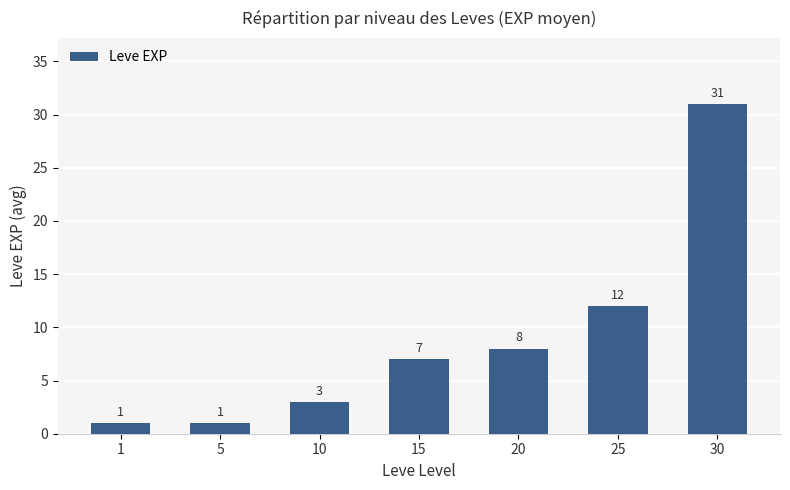

Read the value at 10.

3